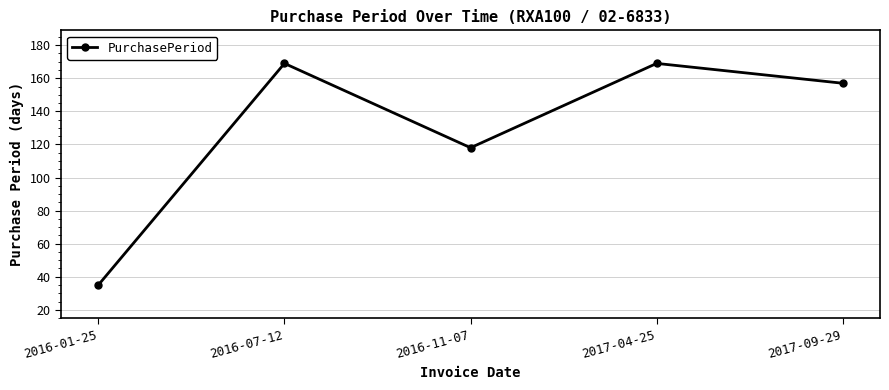

What is the label of the 3rd point from the left?

2016-11-07